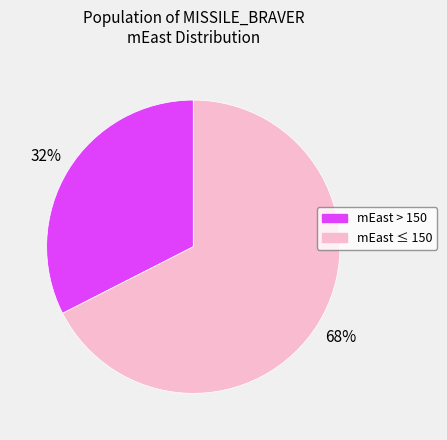

Does any single category account for the majority?

Yes